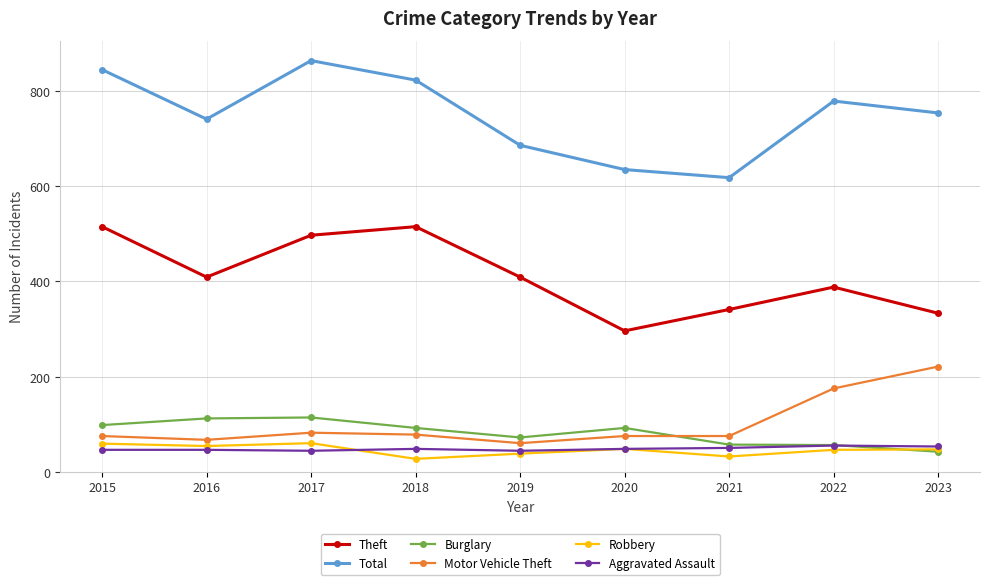

Is this an area chart (filled region under the line)?

No